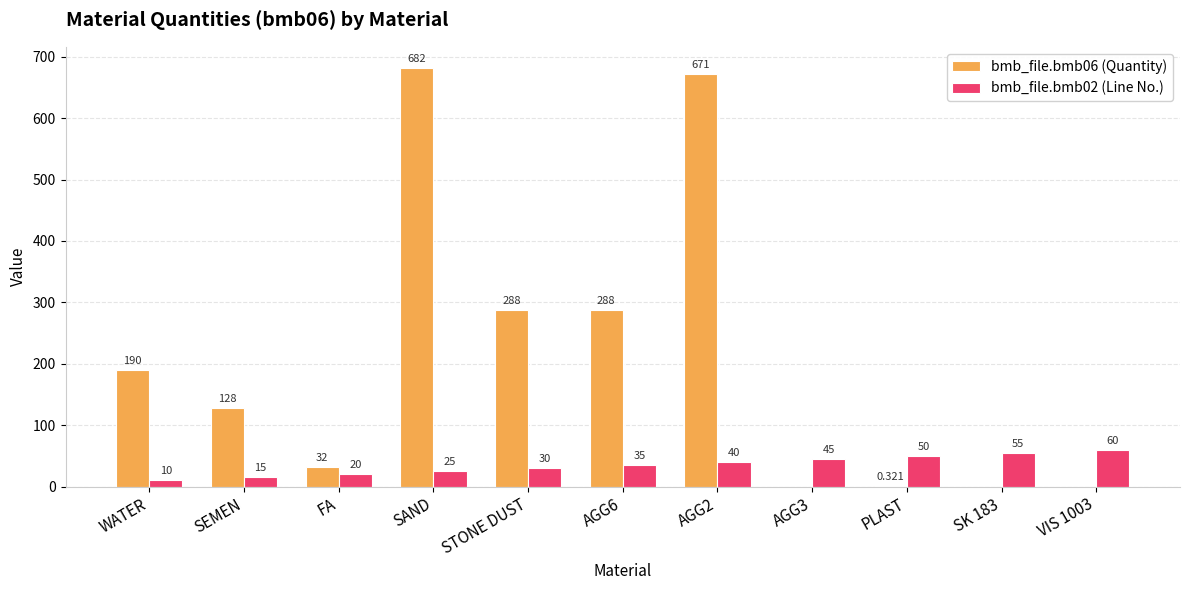

Is the value of bmb_file.bmb02 (Line No.) at SAND greater than the value of bmb_file.bmb06 (Quantity) at SK 183?

Yes